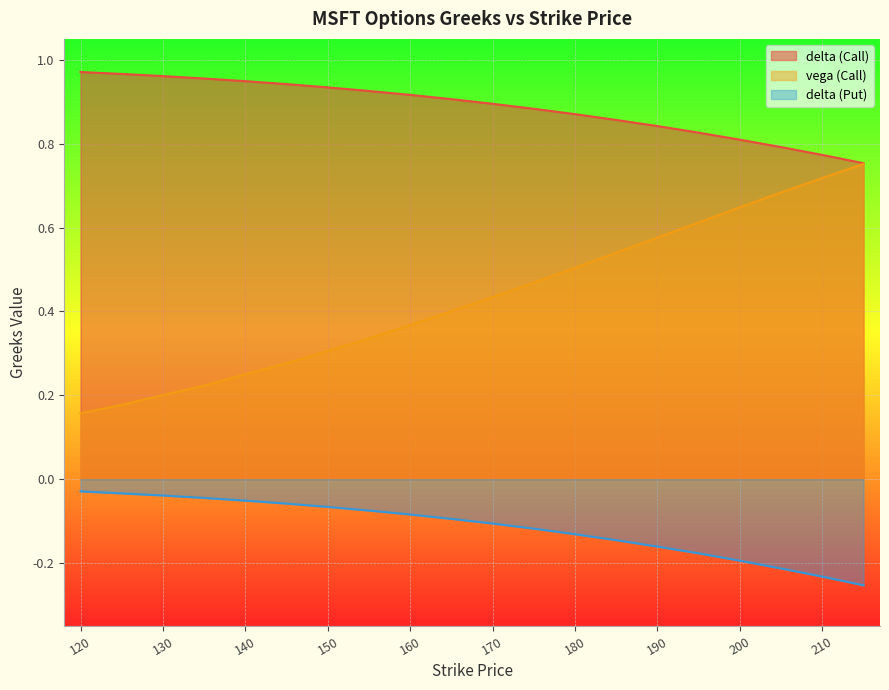

Rank the series at 200 from lowest to highest value.

delta (Put), vega (Call), delta (Call)